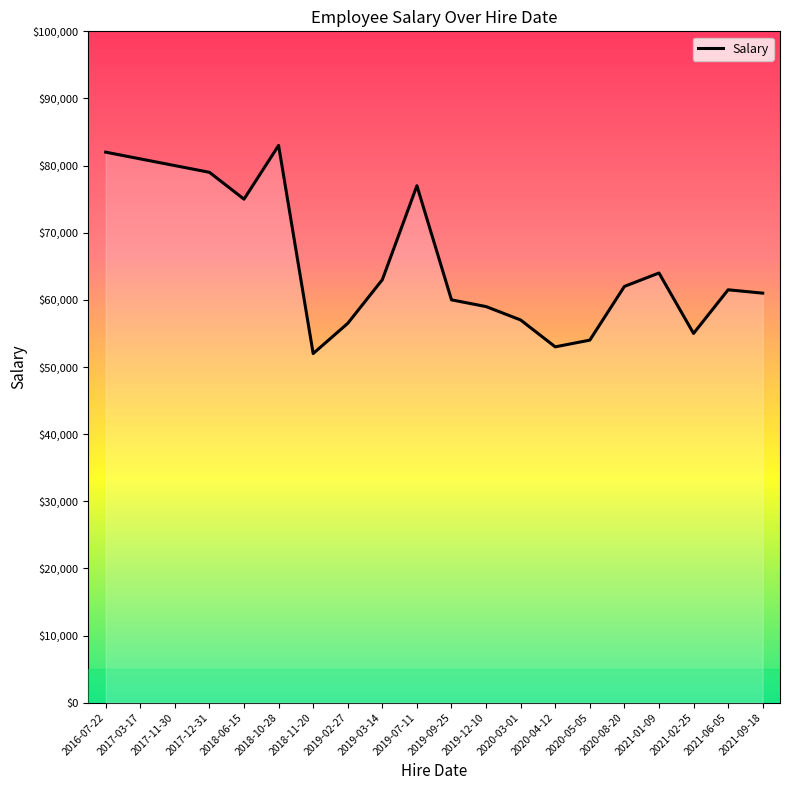

What is the average value?

65750